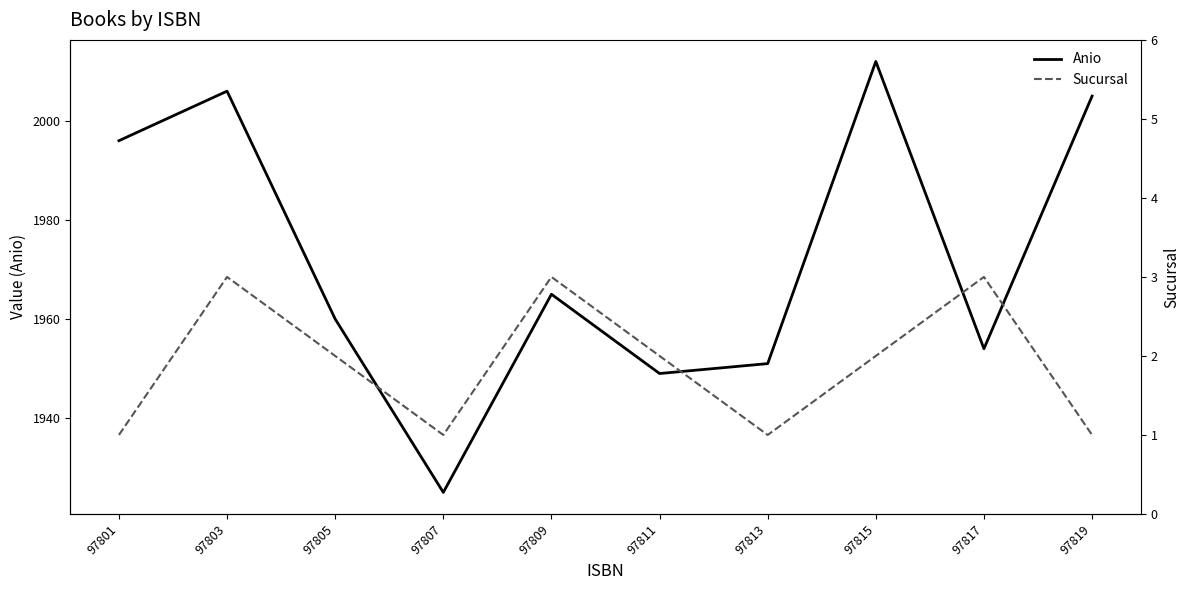

Is the value of Sucursal at 97817 greater than the value of Anio at 97815?

No